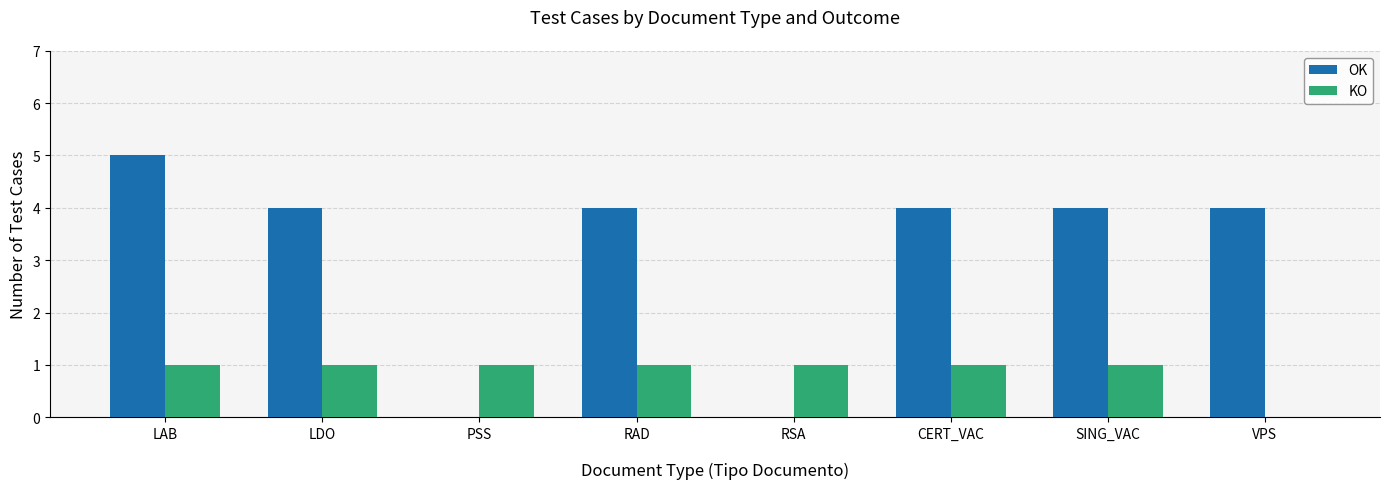

At which category does the chart reach its peak across all series?

LAB